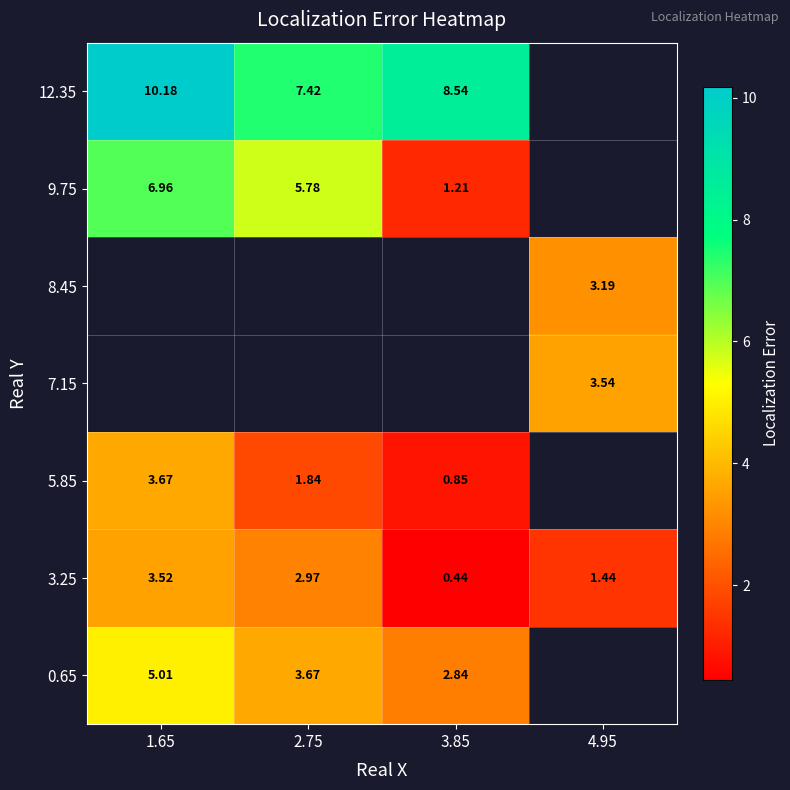

The row_4 series shows 3.2 at 4.95. True or false?

True